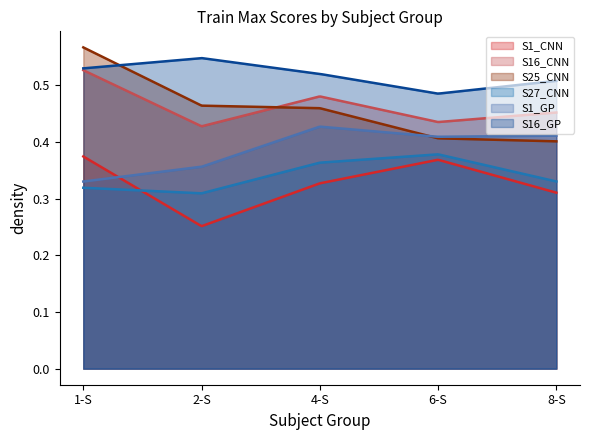

List the series in order of their peak value, highest first.

S25_CNN, S16_GP, S16_CNN, S1_GP, S27_CNN, S1_CNN